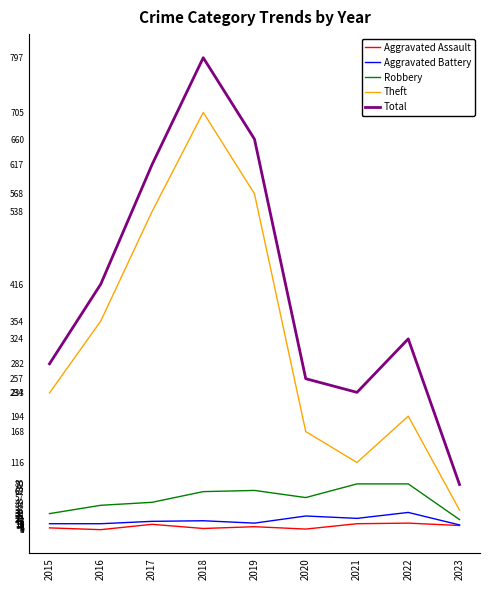

The value of Theft at 2015 is 233. True or false?

True